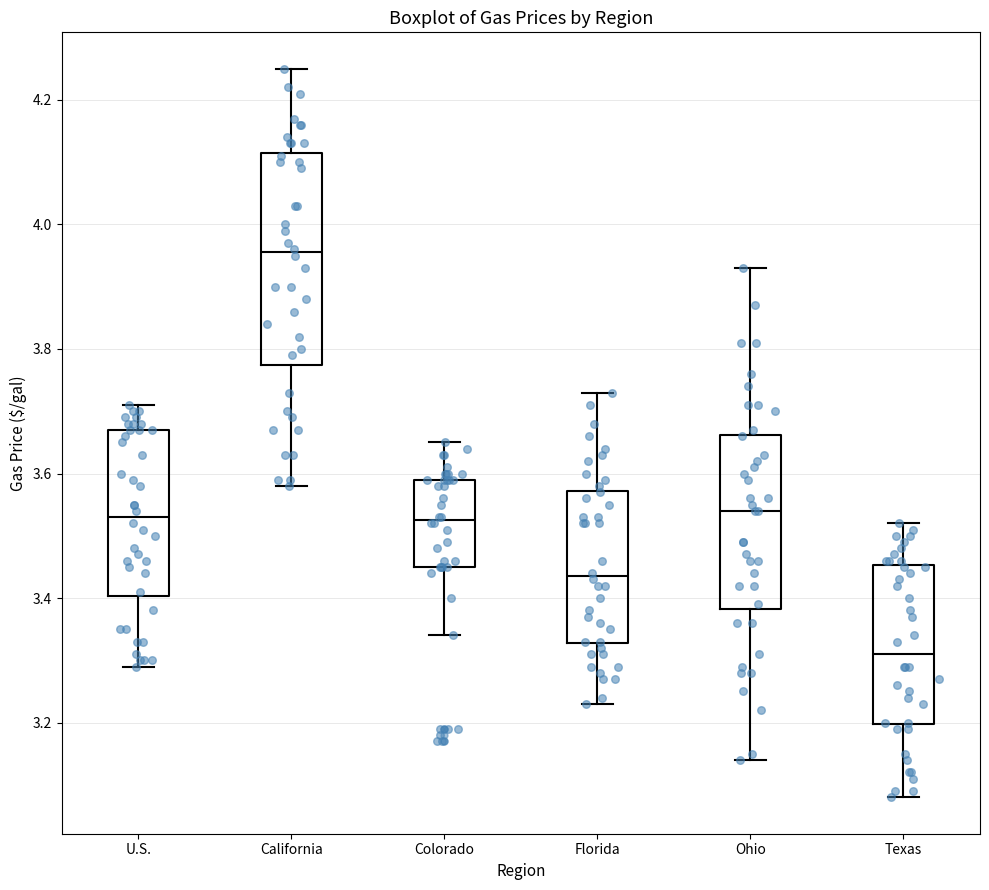

Reading left to right, transcribe this box plot: for each box, give where its median line is, the range the box spans, and where its two whiskers end, as read against the y-axis. The values are not printed on the chart, so give them approximately, as read against the axis.

U.S.: median 3.54, box 3.40 to 3.68, whiskers 3.30 to 3.72
California: median 3.96, box 3.78 to 4.12, whiskers 3.58 to 4.26
Colorado: median 3.52, box 3.46 to 3.60, whiskers 3.34 to 3.66
Florida: median 3.44, box 3.32 to 3.58, whiskers 3.24 to 3.74
Ohio: median 3.54, box 3.38 to 3.66, whiskers 3.14 to 3.94
Texas: median 3.32, box 3.20 to 3.46, whiskers 3.08 to 3.52